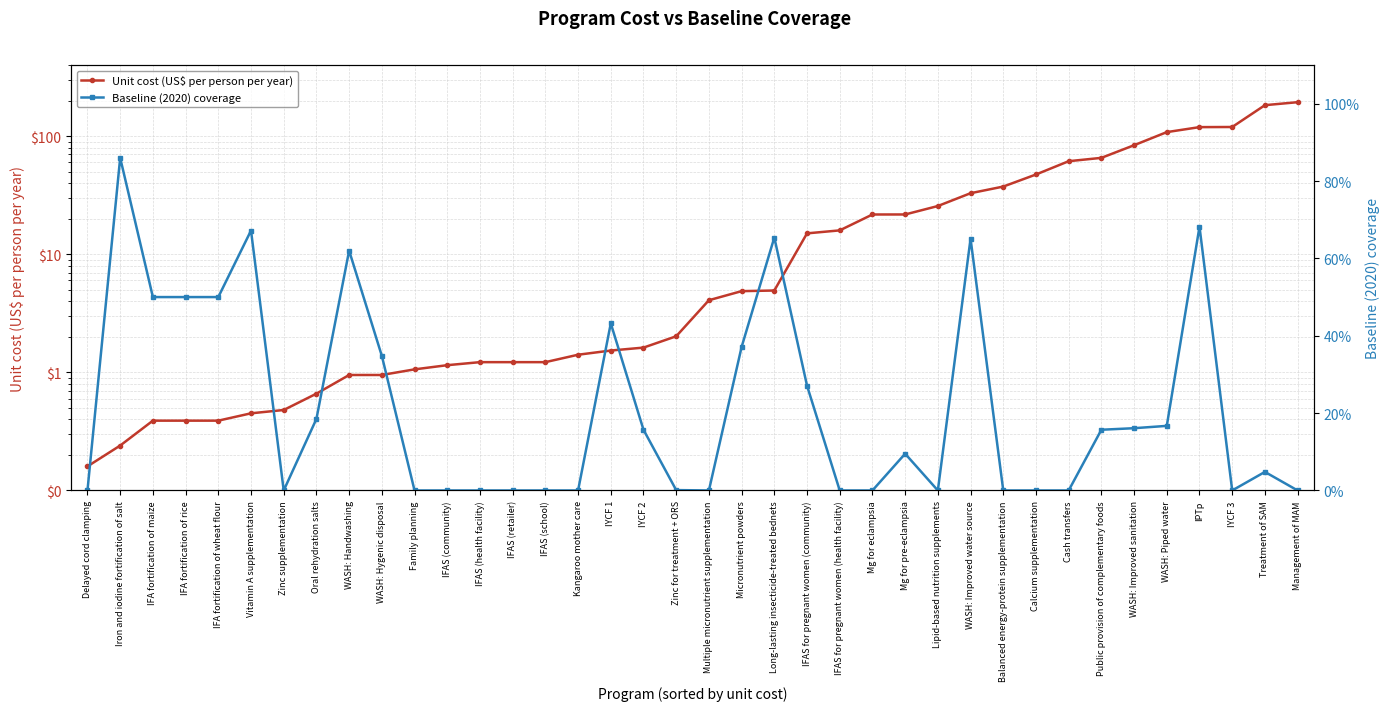

Which series has the widest spread of values?

Unit cost (US$ per person per year)